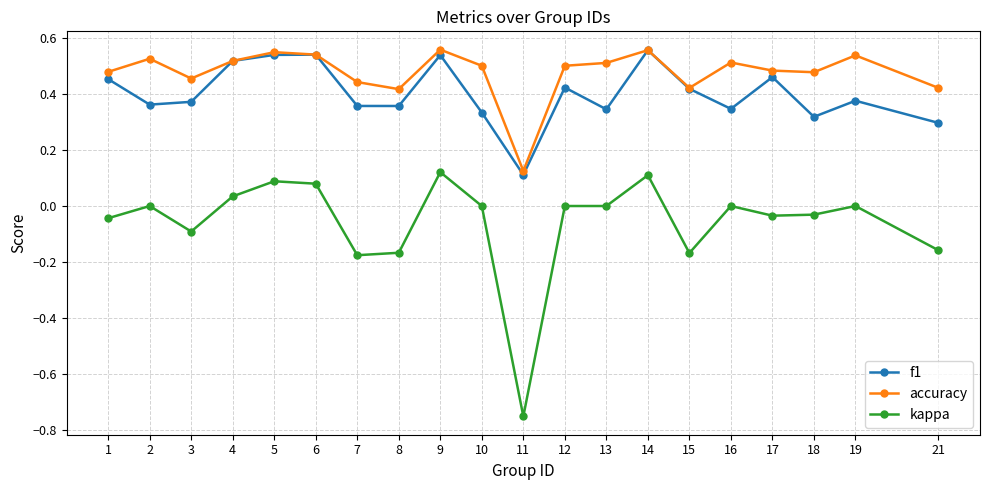

Which series has the largest total across all categories?

accuracy